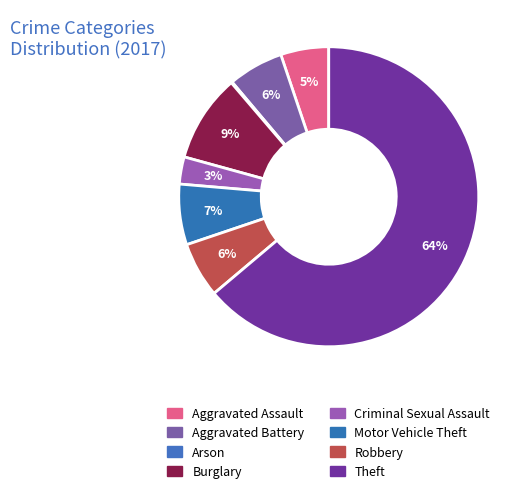

To the nearest percent, what percentage of the pie is Robbery?

6%